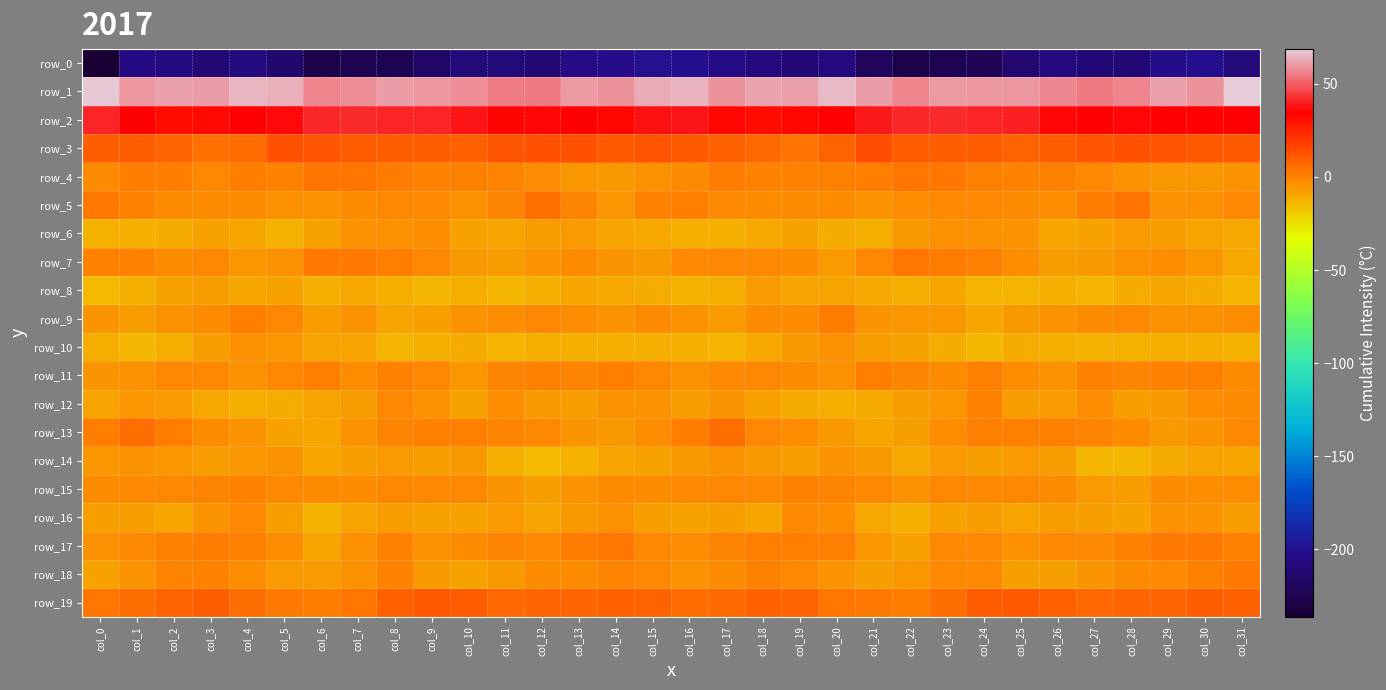

Reading right to left, extract all data points from this chart.

row_0: col_31=-209.2	col_30=-201.2	col_29=-203.4	col_28=-210.1	col_27=-209.9	col_26=-208.1	col_25=-212.8	col_24=-222.9	col_23=-224.1	col_22=-227.4	col_21=-220.4	col_20=-207.1	col_19=-209.5	col_18=-207.9	col_17=-204.3	col_16=-200.1	col_15=-199.4	col_14=-202.5	col_13=-205.2	col_12=-211.6	col_11=-208.5	col_10=-209.1	col_9=-216.9	col_8=-224.1	col_7=-224.9	col_6=-227.7	col_5=-213.8	col_4=-206.7	col_3=-210.0	col_2=-205.8	col_1=-205.6	col_0=-236.2
row_1: col_31=68.8	col_30=59.1	col_29=61.1	col_28=56.7	col_27=54.5	col_26=57.3	col_25=59.8	col_24=59.8	col_23=60.3	col_22=56.4	col_21=60.6	col_20=65.7	col_19=61.5	col_18=61.7	col_17=58.8	col_16=64.5	col_15=63.2	col_14=58.9	col_13=60.4	col_12=55.0	col_11=55.4	col_10=58.6	col_9=59.5	col_8=60.5	col_7=58.6	col_6=56.6	col_5=63.6	col_4=64.7	col_3=60.6	col_2=61.6	col_1=59.3	col_0=68.0
row_2: col_31=34.7	col_30=34.1	col_29=34.0	col_28=35.6	col_27=34.0	col_26=35.9	col_25=40.0	col_24=40.5	col_23=41.9	col_22=41.3	col_21=38.6	col_20=34.2	col_19=33.0	col_18=31.4	col_17=32.6	col_16=38.2	col_15=37.6	col_14=33.0	col_13=35.0	col_12=35.7	col_11=33.6	col_10=38.2	col_9=40.2	col_8=40.7	col_7=41.9	col_6=41.1	col_5=36.1	col_4=33.7	col_3=32.3	col_2=31.0	col_1=35.2	col_0=40.3
row_3: col_31=10.5	col_30=11.0	col_29=12.4	col_28=12.9	col_27=12.7	col_26=9.7	col_25=8.6	col_24=10.0	col_23=9.8	col_22=10.3	col_21=14.3	col_20=8.5	col_19=4.2	col_18=6.8	col_17=9.1	col_16=10.4	col_15=12.6	col_14=10.7	col_13=13.1	col_12=13.0	col_11=11.8	col_10=8.8	col_9=9.3	col_8=9.3	col_7=10.2	col_6=11.9	col_5=12.9	col_4=6.1	col_3=4.5	col_2=8.0	col_1=9.7	col_0=9.6
row_4: col_31=-3.9	col_30=-5.5	col_29=-5.6	col_28=-4.3	col_27=-1.5	col_26=0.5	col_25=-0.1	col_24=0.8	col_23=3.1	col_22=3.6	col_21=1.4	col_20=0.3	col_19=0.2	col_18=-0.1	col_17=1.6	col_16=-2.6	col_15=-3.4	col_14=-6.2	col_13=-5.2	col_12=-3.2	col_11=-0.7	col_10=0.7	col_9=-0.2	col_8=1.8	col_7=3.4	col_6=3.4	col_5=0.3	col_4=0.9	col_3=-0.9	col_2=1.1	col_1=1.1	col_0=-2.7
row_5: col_31=-0.9	col_30=-3.7	col_29=-3.8	col_28=4.3	col_27=1.5	col_26=-3.0	col_25=-2.4	col_24=-1.1	col_23=-1.6	col_22=-3.1	col_21=-4.2	col_20=-2.7	col_19=-2.2	col_18=-2.6	col_17=-1.7	col_16=1.1	col_15=-0.2	col_14=-5.4	col_13=-0.6	col_12=4.7	col_11=-0.6	col_10=-3.6	col_9=-1.6	col_8=-1.1	col_7=-2.2	col_6=-3.4	col_5=-3.8	col_4=-2.2	col_3=-2.5	col_2=-2.7	col_1=-0.2	col_0=2.1
row_6: col_31=-10.1	col_30=-9.1	col_29=-7.4	col_28=-6.7	col_27=-8.2	col_26=-9.7	col_25=-4.2	col_24=-3.4	col_23=-3.4	col_22=-5.9	col_21=-12.2	col_20=-10.7	col_19=-8.6	col_18=-9.9	col_17=-11.7	col_16=-12.1	col_15=-9.9	col_14=-8.8	col_13=-6.6	col_12=-7.2	col_11=-9.0	col_10=-8.6	col_9=-3.1	col_8=-3.7	col_7=-3.4	col_6=-8.6	col_5=-12.3	col_4=-9.8	col_3=-8.4	col_2=-10.8	col_1=-11.8	col_0=-12.5
row_7: col_31=-10.0	col_30=-5.4	col_29=-3.3	col_28=-3.3	col_27=-5.9	col_26=-7.0	col_25=-3.0	col_24=0.7	col_23=1.6	col_22=3.3	col_21=-1.1	col_20=-6.4	col_19=-2.5	col_18=-1.7	col_17=-1.5	col_16=-1.9	col_15=-6.2	col_14=-4.5	col_13=-2.6	col_12=-4.4	col_11=-6.9	col_10=-5.7	col_9=-1.2	col_8=1.1	col_7=2.4	col_6=2.3	col_5=-3.8	col_4=-5.6	col_3=-1.4	col_2=-2.2	col_1=-0.1	col_0=-0.1
row_8: col_31=-13.3	col_30=-10.5	col_29=-9.4	col_28=-10.9	col_27=-13.2	col_26=-11.9	col_25=-12.9	col_24=-13.1	col_23=-9.6	col_22=-11.3	col_21=-10.0	col_20=-8.7	col_19=-9.2	col_18=-6.6	col_17=-11.3	col_16=-12.3	col_15=-11.0	col_14=-10.3	col_13=-9.3	col_12=-12.1	col_11=-13.5	col_10=-11.2	col_9=-13.7	col_8=-11.4	col_7=-10.0	col_6=-11.8	col_5=-8.6	col_4=-9.6	col_3=-7.3	col_2=-8.5	col_1=-12.0	col_0=-14.8
row_9: col_31=-3.1	col_30=-3.8	col_29=-3.7	col_28=-1.5	col_27=-2.1	col_26=-4.0	col_25=-6.1	col_24=-9.5	col_23=-5.5	col_22=-5.4	col_21=-4.5	col_20=1.8	col_19=-2.1	col_18=-2.5	col_17=-6.4	col_16=-4.1	col_15=-2.2	col_14=-4.4	col_13=-2.9	col_12=-1.2	col_11=-3.2	col_10=-4.2	col_9=-7.6	col_8=-8.7	col_7=-3.9	col_6=-7.1	col_5=-1.1	col_4=1.0	col_3=-2.5	col_2=-3.7	col_1=-7.3	col_0=-4.7
row_10: col_31=-12.3	col_30=-11.1	col_29=-11.4	col_28=-12.7	col_27=-12.3	col_26=-11.9	col_25=-10.6	col_24=-14.1	col_23=-10.5	col_22=-8.6	col_21=-7.1	col_20=-3.6	col_19=-6.0	col_18=-10.1	col_17=-12.9	col_16=-11.7	col_15=-11.8	col_14=-11.1	col_13=-12.0	col_12=-12.0	col_11=-12.8	col_10=-10.8	col_9=-11.9	col_8=-13.4	col_7=-8.9	col_6=-9.0	col_5=-5.3	col_4=-3.8	col_3=-7.7	col_2=-11.3	col_1=-13.7	col_0=-11.2
row_11: col_31=-2.6	col_30=0.5	col_29=0.1	col_28=-0.4	col_27=0.8	col_26=-4.4	col_25=-3.1	col_24=0.4	col_23=-2.3	col_22=-0.8	col_21=1.3	col_20=-3.6	col_19=-2.1	col_18=-1.4	col_17=-1.5	col_16=-3.9	col_15=-1.1	col_14=0.9	col_13=-0.6	col_12=0.8	col_11=-0.9	col_10=-5.2	col_9=-1.4	col_8=0.2	col_7=-2.9	col_6=1.4	col_5=-1.2	col_4=-3.4	col_3=-1.9	col_2=-1.0	col_1=-3.4	col_0=-5.0
row_12: col_31=-2.6	col_30=-3.0	col_29=-5.9	col_28=-7.6	col_27=-3.1	col_26=-6.5	col_25=-6.9	col_24=-0.1	col_23=-5.2	col_22=-7.9	col_21=-10.7	col_20=-11.2	col_19=-11.0	col_18=-8.1	col_17=-4.5	col_16=-7.2	col_15=-4.0	col_14=-3.8	col_13=-7.1	col_12=-6.1	col_11=-3.1	col_10=-8.2	col_9=-4.2	col_8=-1.0	col_7=-6.9	col_6=-8.9	col_5=-11.0	col_4=-11.3	col_3=-10.3	col_2=-6.4	col_1=-5.5	col_0=-8.8
row_13: col_31=-2.0	col_30=-4.6	col_29=-5.9	col_28=-2.6	col_27=-0.9	col_26=0.4	col_25=0.6	col_24=0.4	col_23=-2.8	col_22=-8.0	col_21=-9.5	col_20=-6.2	col_19=-2.8	col_18=-1.3	col_17=5.3	col_16=1.3	col_15=-2.8	col_14=-5.7	col_13=-4.8	col_12=-1.9	col_11=-0.5	col_10=0.7	col_9=0.7	col_8=-0.6	col_7=-4.4	col_6=-9.8	col_5=-8.5	col_4=-4.5	col_3=-2.6	col_2=1.1	col_1=5.2	col_0=0.9
row_14: col_31=-9.5	col_30=-9.0	col_29=-10.7	col_28=-14.0	col_27=-14.0	col_26=-7.4	col_25=-6.5	col_24=-7.8	col_23=-6.5	col_22=-9.9	col_21=-5.7	col_20=-4.1	col_19=-7.5	col_18=-5.8	col_17=-4.3	col_16=-6.1	col_15=-8.1	col_14=-8.9	col_13=-12.3	col_12=-14.7	col_11=-11.8	col_10=-5.8	col_9=-7.6	col_8=-6.5	col_7=-7.9	col_6=-9.3	col_5=-4.2	col_4=-5.5	col_3=-7.4	col_2=-5.2	col_1=-4.4	col_0=-5.2
row_15: col_31=-3.1	col_30=-3.2	col_29=-2.5	col_28=-7.1	col_27=-6.5	col_26=-2.3	col_25=-1.2	col_24=-2.0	col_23=-1.5	col_22=-3.3	col_21=-1.5	col_20=-0.7	col_19=-0.1	col_18=-1.7	col_17=-1.0	col_16=-1.6	col_15=-2.4	col_14=-2.4	col_13=-4.0	col_12=-7.9	col_11=-4.8	col_10=-1.3	col_9=-1.4	col_8=-1.3	col_7=-2.7	col_6=-2.5	col_5=-1.5	col_4=-0.1	col_3=-0.9	col_2=-1.1	col_1=-2.0	col_0=-2.3
row_16: col_31=-7.3	col_30=-4.5	col_29=-4.4	col_28=-8.1	col_27=-7.9	col_26=-7.0	col_25=-8.9	col_24=-7.3	col_23=-8.1	col_22=-11.8	col_21=-10.1	col_20=-3.1	col_19=-1.9	col_18=-9.5	col_17=-7.7	col_16=-8.5	col_15=-7.9	col_14=-3.4	col_13=-5.7	col_12=-9.2	col_11=-6.7	col_10=-8.1	col_9=-8.1	col_8=-7.4	col_7=-9.0	col_6=-12.6	col_5=-7.5	col_4=-1.3	col_3=-5.0	col_2=-9.4	col_1=-7.9	col_0=-7.8
row_17: col_31=0.4	col_30=2.5	col_29=2.5	col_28=0.0	col_27=-1.7	col_26=-1.1	col_25=-3.7	col_24=-1.4	col_23=-1.5	col_22=-8.4	col_21=-5.4	col_20=0.4	col_19=1.2	col_18=1.1	col_17=-0.4	col_16=-3.1	col_15=-1.1	col_14=2.7	col_13=1.9	col_12=-1.6	col_11=-0.5	col_10=-2.4	col_9=-3.5	col_8=-0.3	col_7=-3.6	col_6=-9.3	col_5=-2.7	col_4=0.8	col_3=1.5	col_2=0.7	col_1=-1.6	col_0=-3.5
row_18: col_31=2.4	col_30=0.6	col_29=-2.1	col_28=-2.2	col_27=-4.7	col_26=-8.0	col_25=-7.6	col_24=-1.8	col_23=-1.9	col_22=-5.6	col_21=-7.1	col_20=-4.4	col_19=-1.1	col_18=0.3	col_17=-2.1	col_16=-3.8	col_15=-1.2	col_14=-0.4	col_13=-2.4	col_12=-2.4	col_11=-6.3	col_10=-8.3	col_9=-6.1	col_8=-0.1	col_7=-3.6	col_6=-6.7	col_5=-6.3	col_4=-3.0	col_3=0.2	col_2=-0.5	col_1=-3.9	col_0=-8.4
row_19: col_31=9.1	col_30=9.4	col_29=7.7	col_28=8.0	col_27=6.9	col_26=9.0	col_25=11.0	col_24=10.3	col_23=5.5	col_22=1.9	col_21=2.4	col_20=3.7	col_19=8.4	col_18=9.1	col_17=6.5	col_16=6.1	col_15=8.6	col_14=8.8	col_13=7.7	col_12=7.5	col_11=7.3	col_10=10.0	col_9=11.3	col_8=9.0	col_7=3.6	col_6=1.8	col_5=2.6	col_4=5.4	col_3=9.4	col_2=8.3	col_1=5.3	col_0=3.3